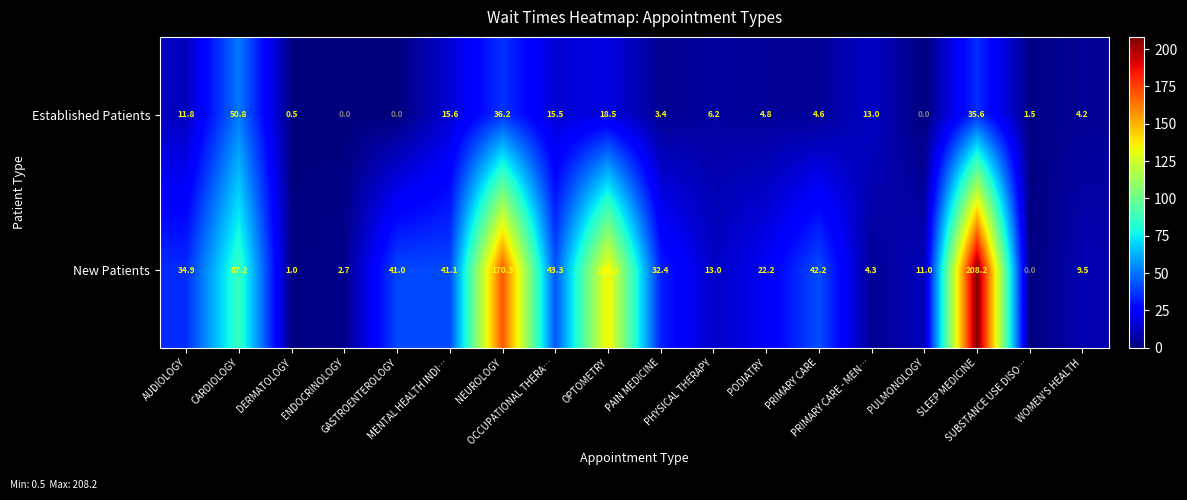

What is the maximum value shown in the chart?

208.2